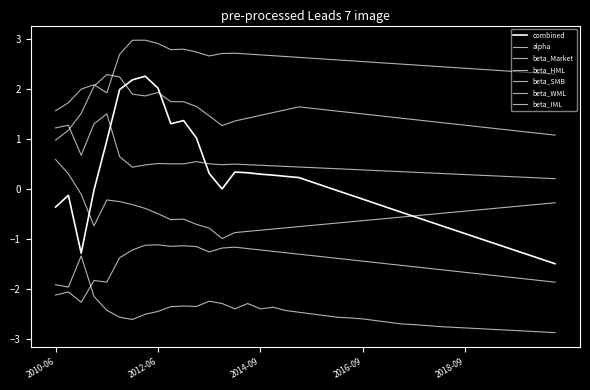

How many lines are shown in the chart?

7